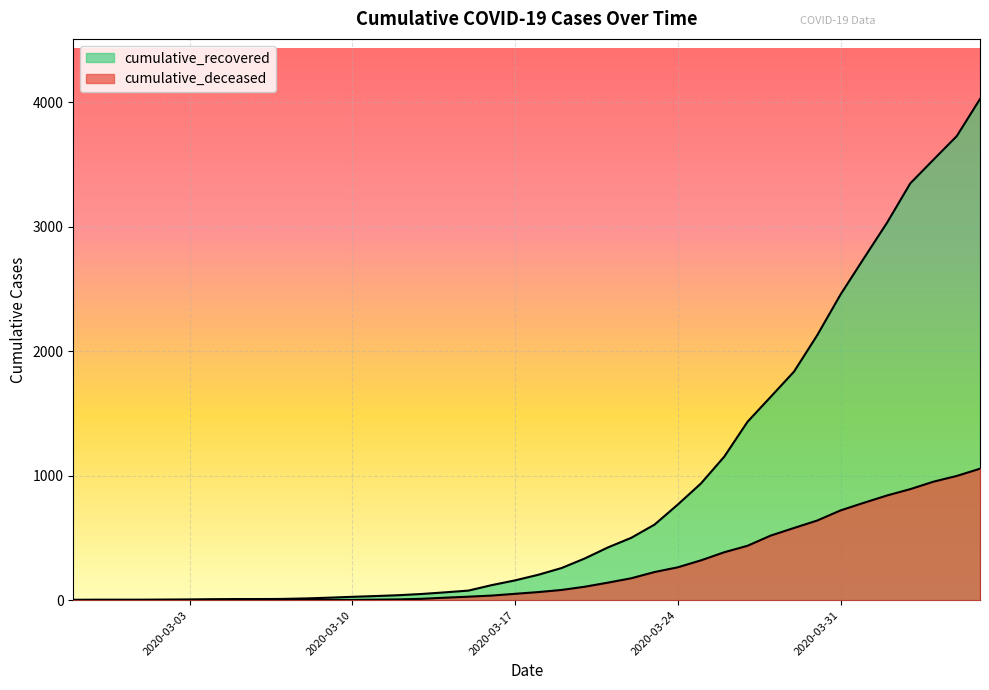

How many distinct data groups are displayed?

2